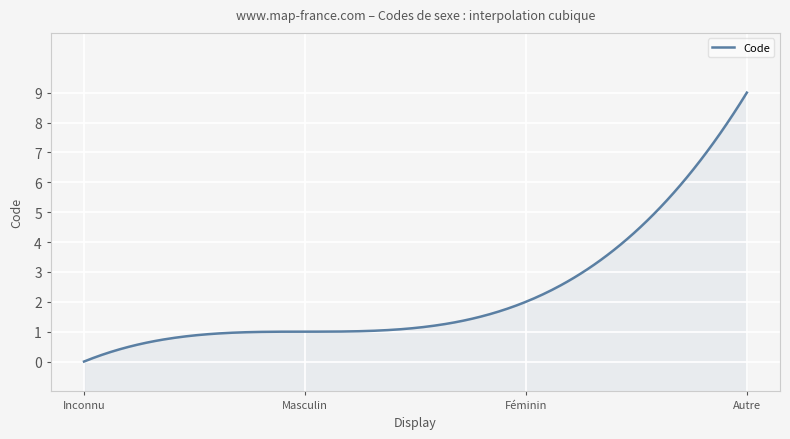

The value at Autre (sexe ni masculin, ni féminin) is 9. True or false?

True